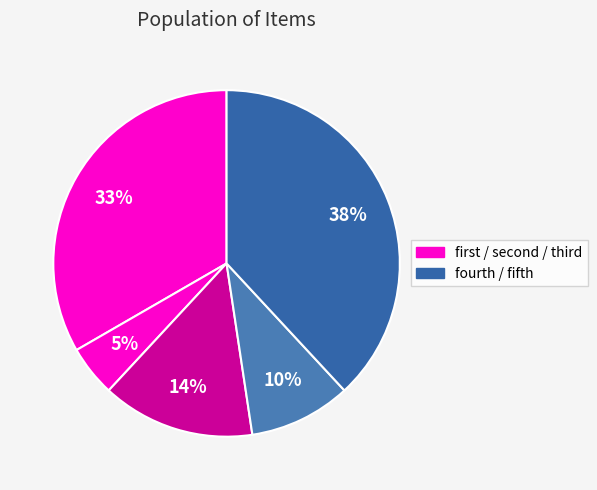

Which slice is the smallest?

second